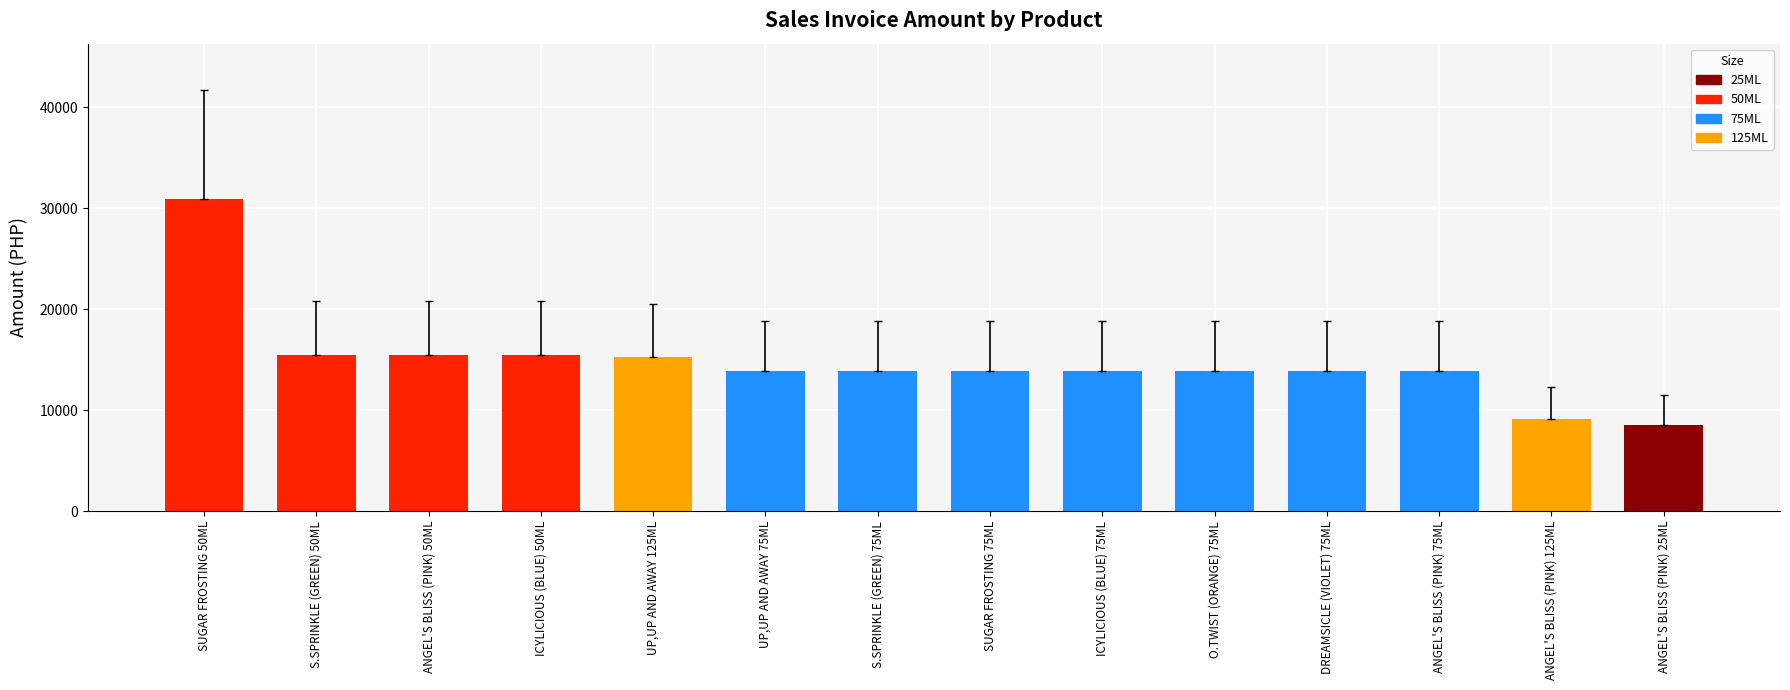

True or false: the data shows 14047.0 at ANGEL'S BLISS (PINK) 125ML.

False